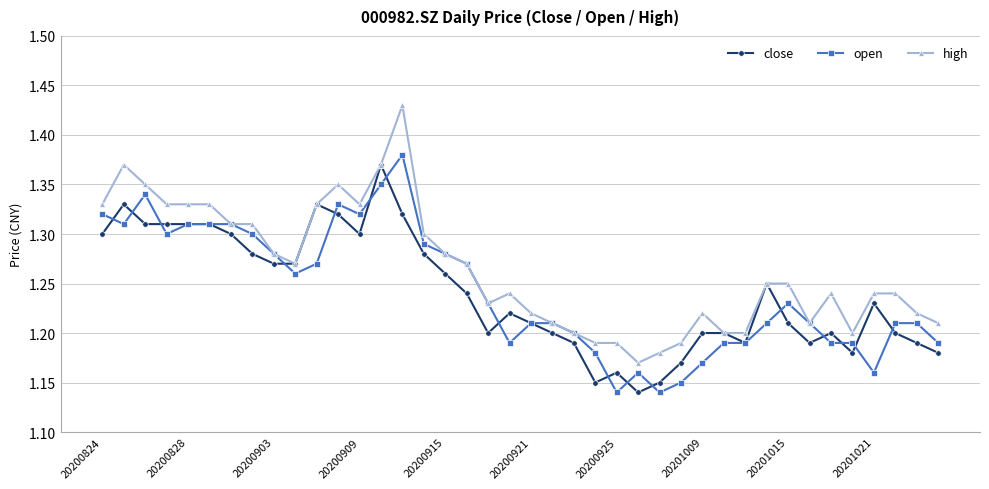

True or false: high has more than 0 points higher than both neighbors.

True